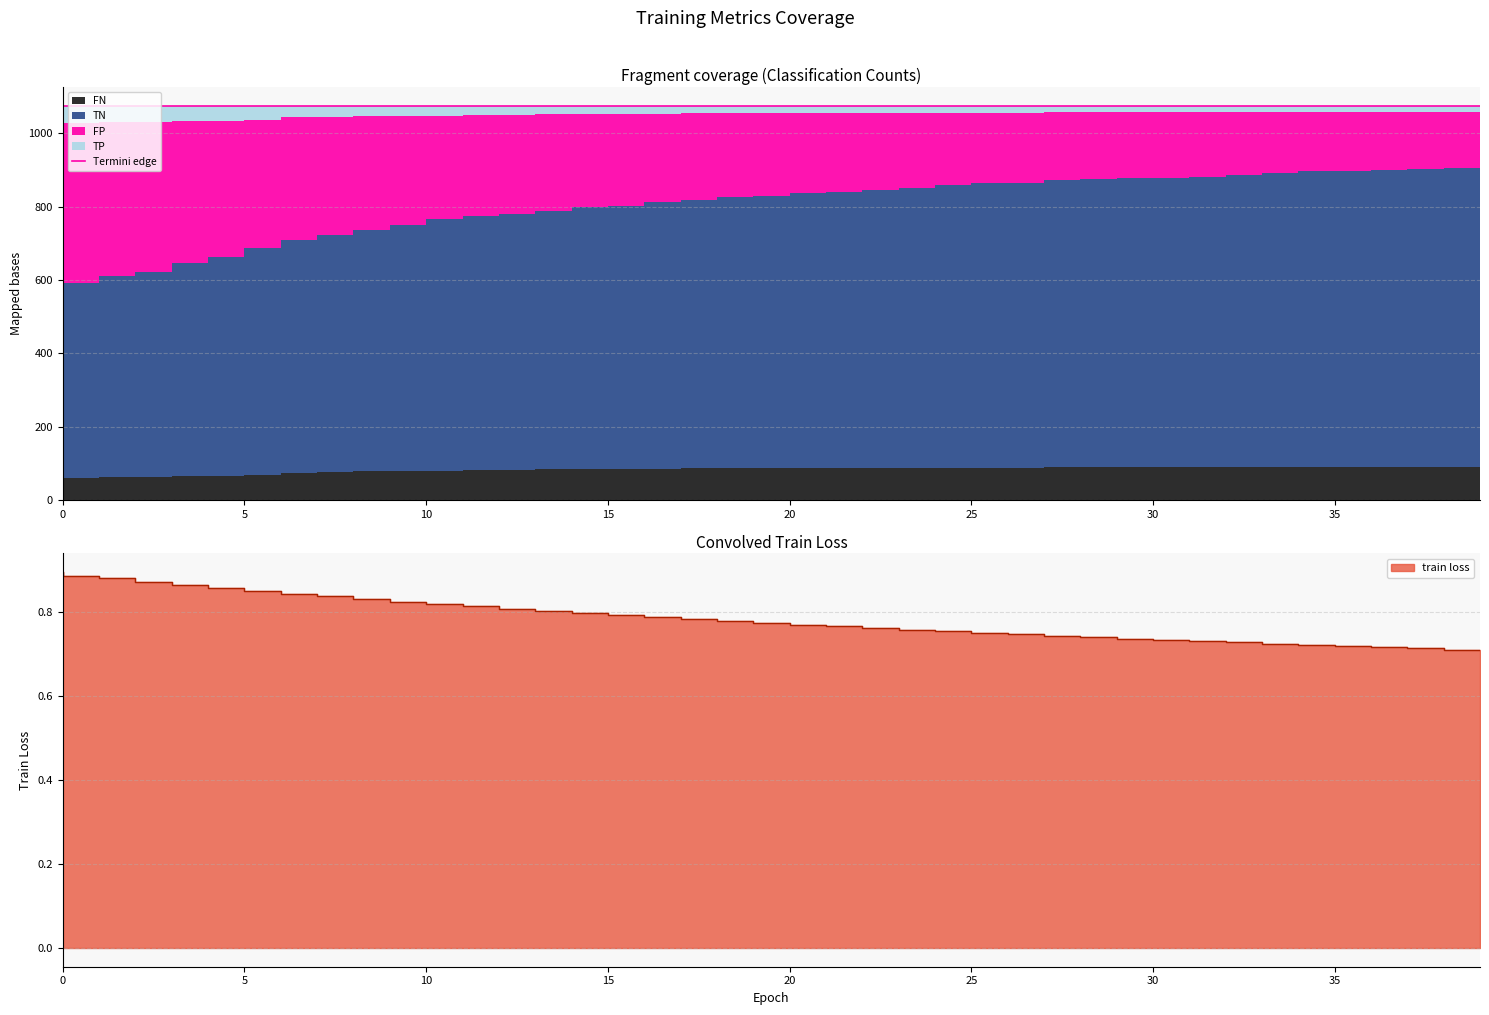

What is the difference between the TN values at 34 and 26?

28.0